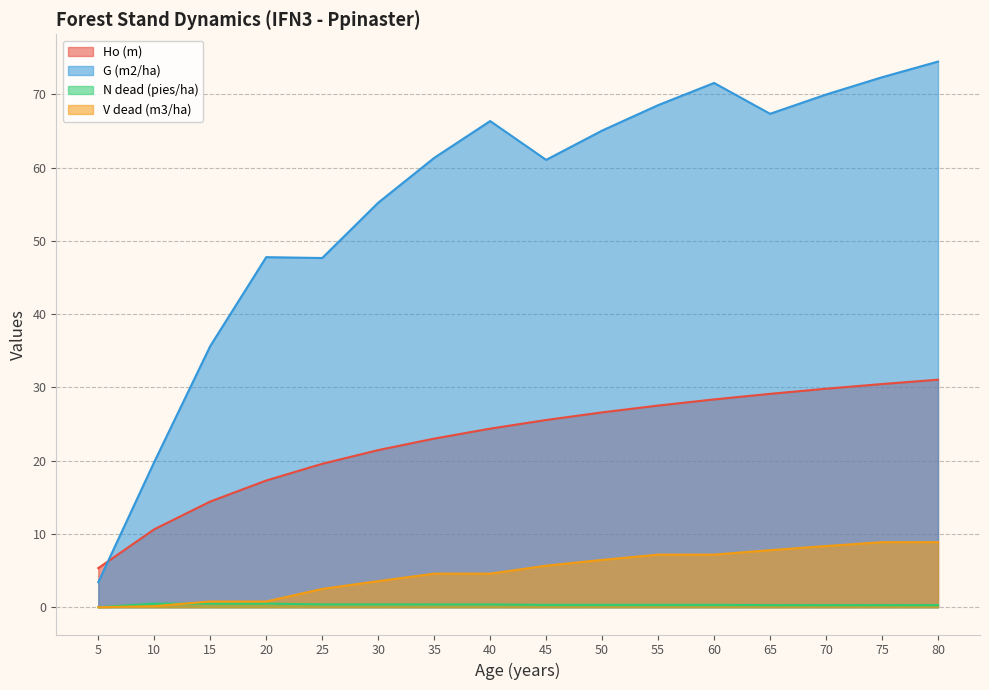

True or false: G (m2/ha) and V dead (m3/ha) cross at least once.

False